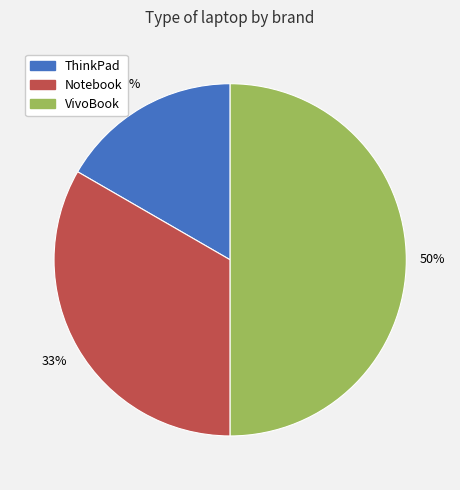

Count the number of slices in the pie.

3